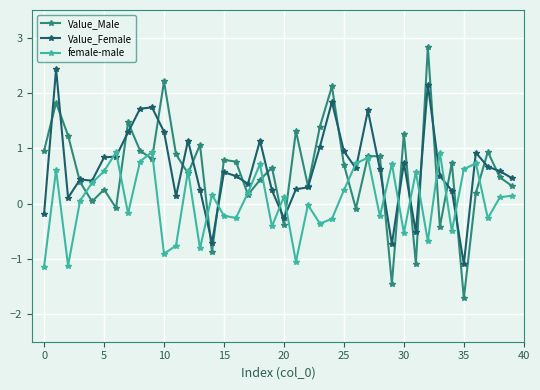

Which series has the largest range (max minus min)?

Value_Male